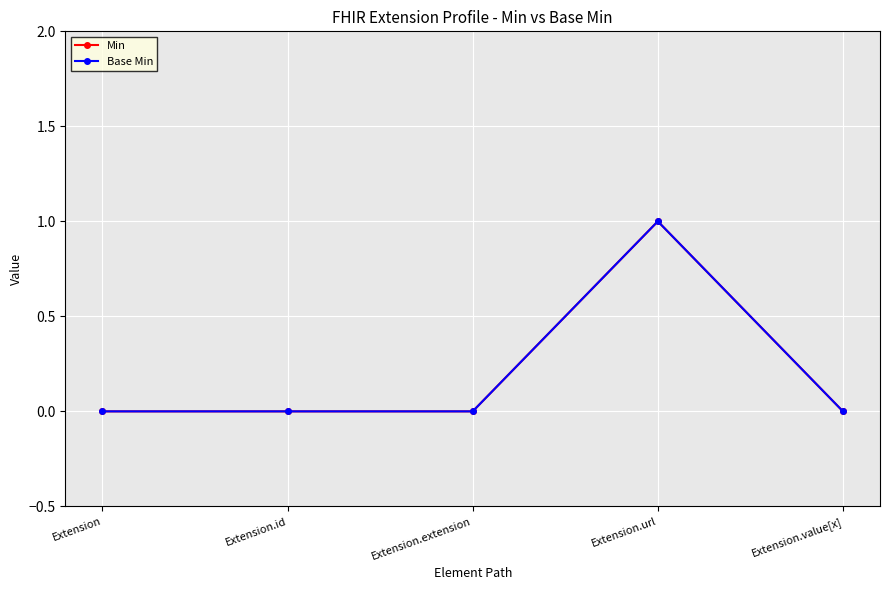

Which series has the largest range (max minus min)?

Min